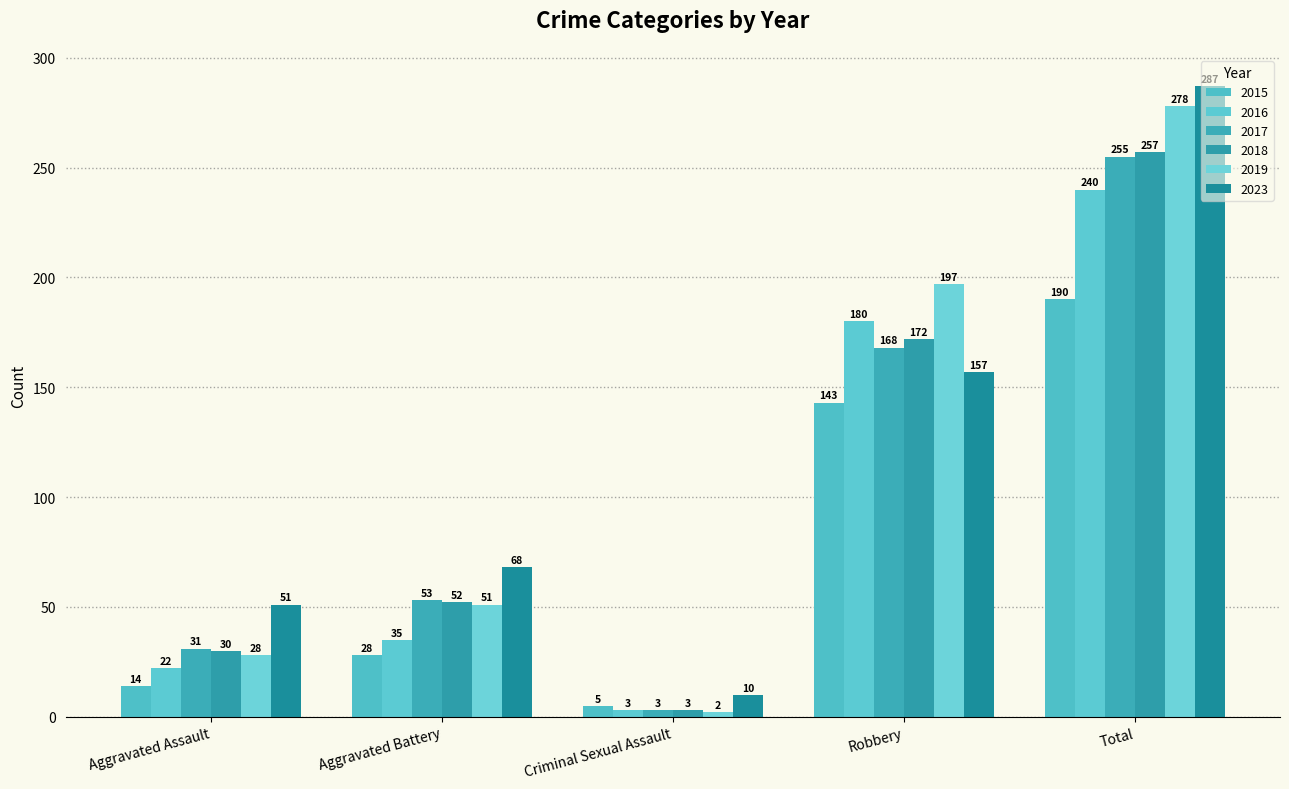

At which label does 2018 reach its minimum?

Criminal Sexual Assault